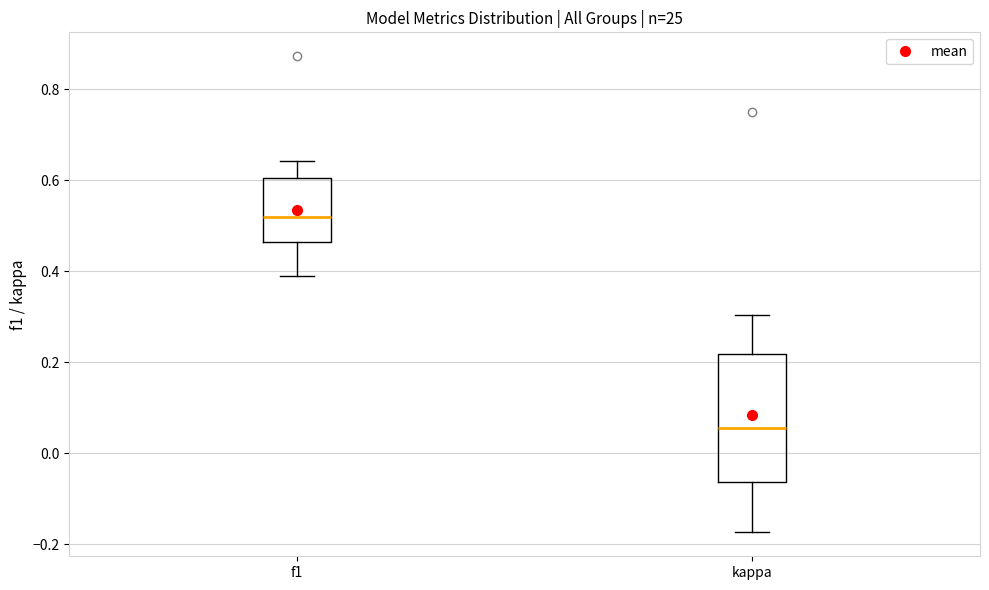

Comparing the boxes themselves (not the whiskers), which one is the tallest?

kappa